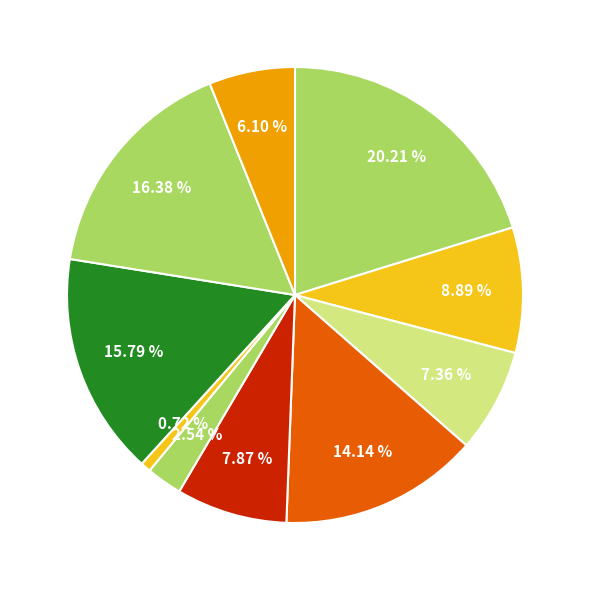

How many slices are in this pie chart?

10